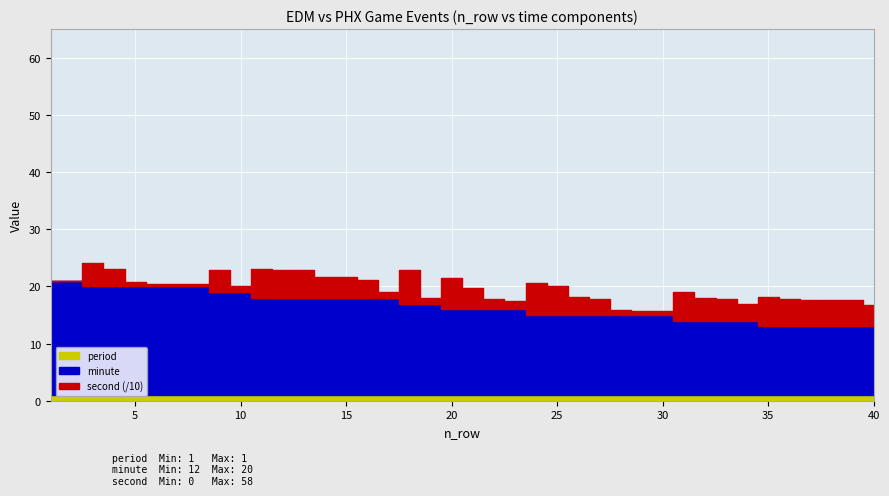

What is the greatest value displayed?

58